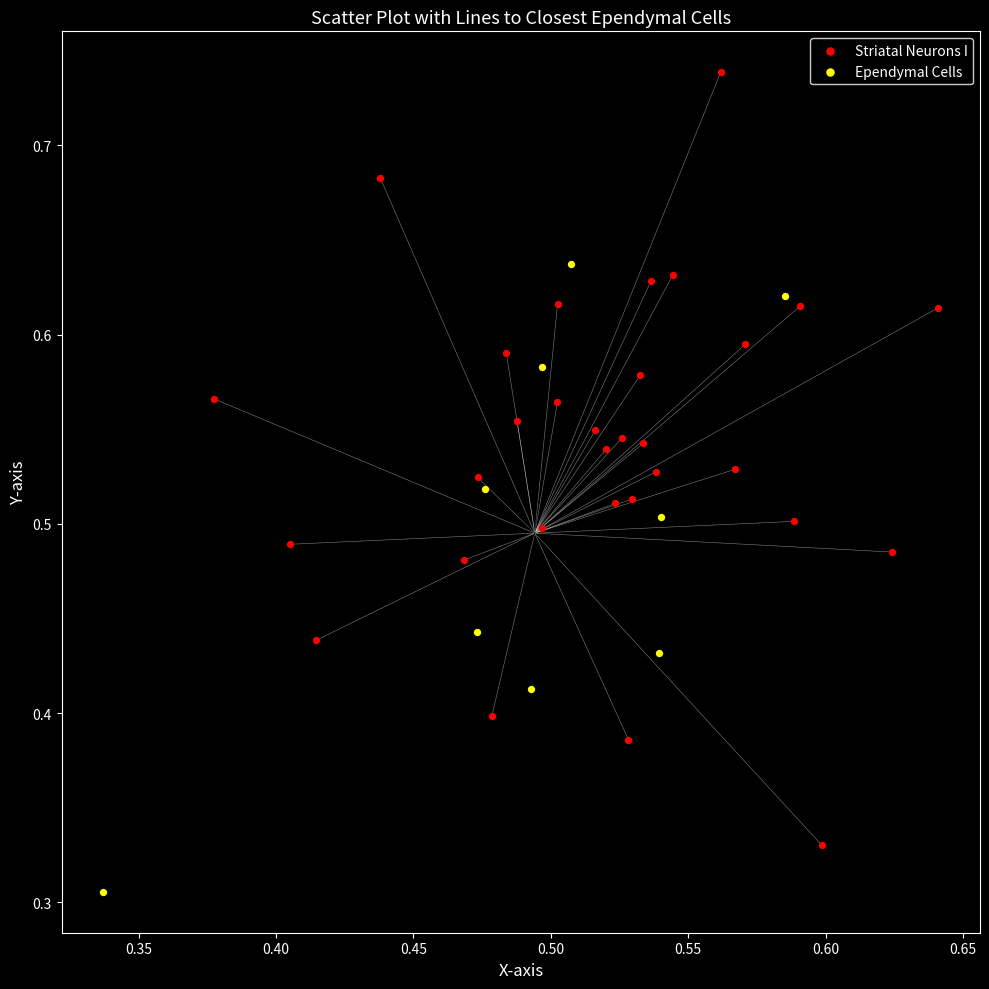

What are all the series names shown in the legend?

Striatal Neurons I, Ependymal Cells